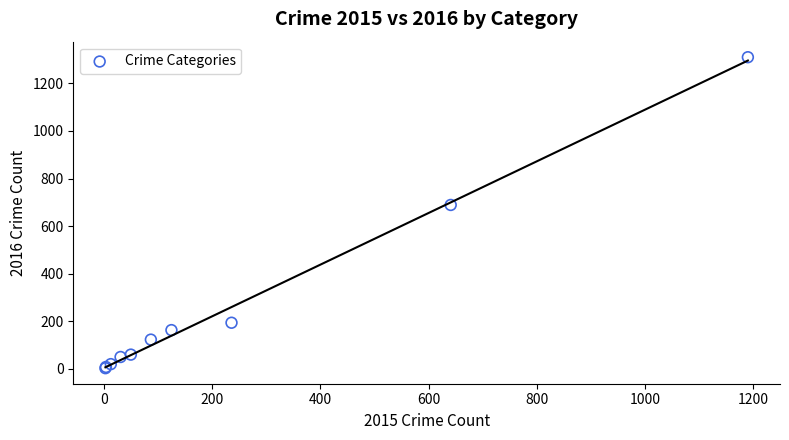

What Y value in the scatter plot is closest to 656?

689